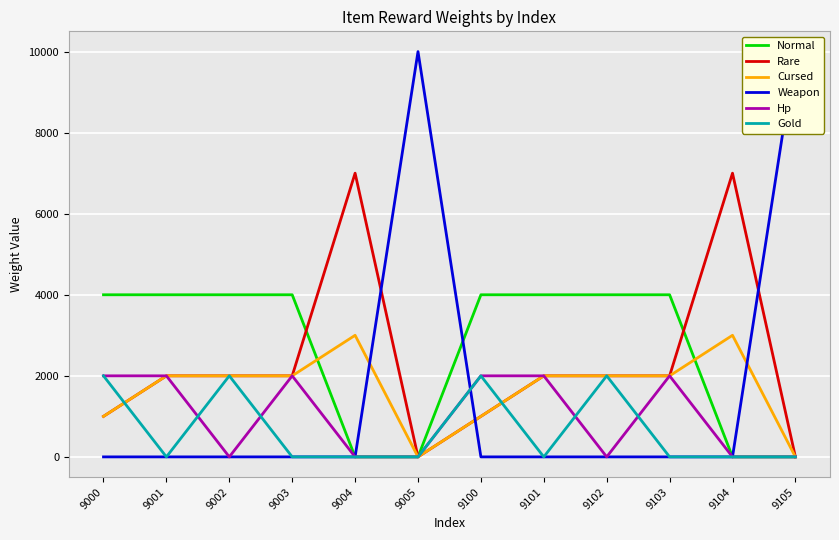

Reading right to left, transcribe all the data shown in this chart.

Normal: 0	0	4000	4000	4000	4000	0	0	4000	4000	4000	4000
Rare: 0	7000	2000	2000	2000	1000	0	7000	2000	2000	2000	1000
Cursed: 0	3000	2000	2000	2000	1000	0	3000	2000	2000	2000	1000
Weapon: 10000	0	0	0	0	0	10000	0	0	0	0	0
Hp: 0	0	2000	0	2000	2000	0	0	2000	0	2000	2000
Gold: 0	0	0	2000	0	2000	0	0	0	2000	0	2000